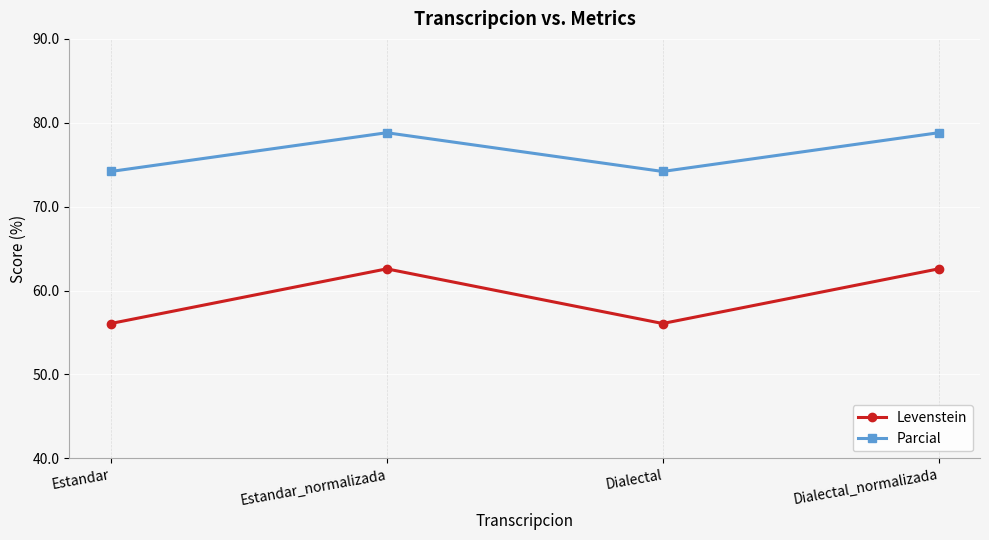

In Levenstein, how many points are higher than both neighbors (excluding endpoints)?

1